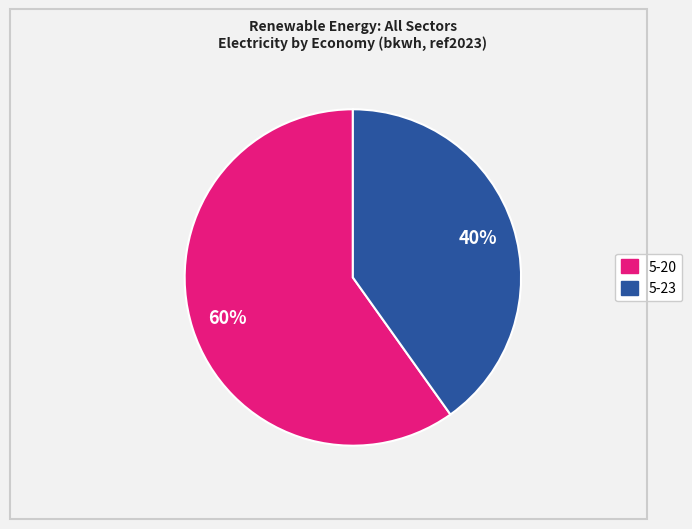

What percentage is the 5-23 slice, to the nearest percent?

40%